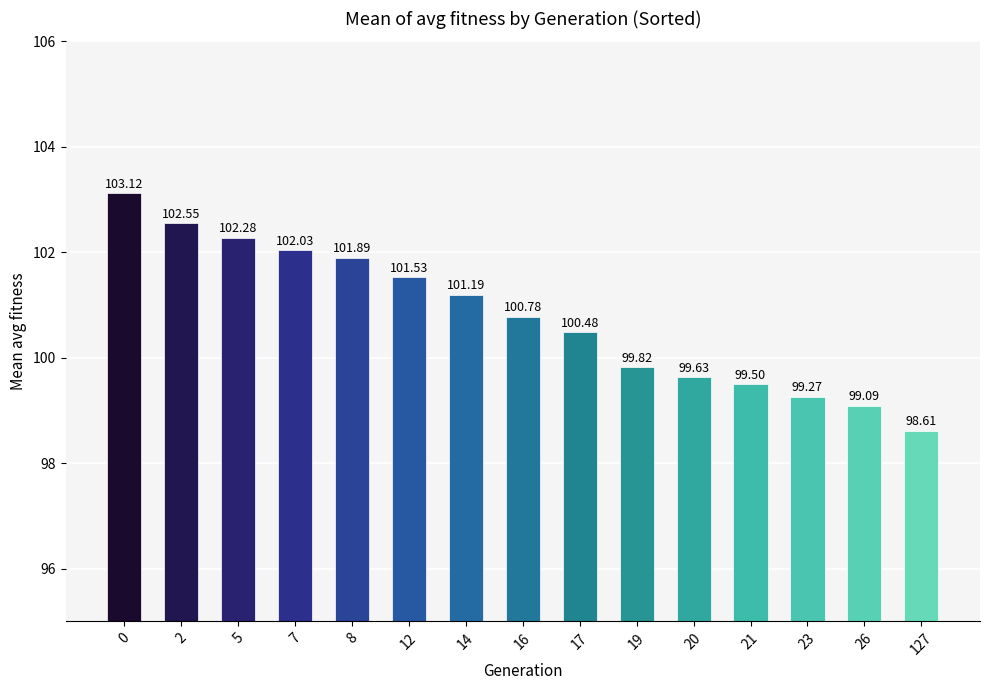

List the labels in order of value, largest first.

0, 2, 5, 7, 8, 12, 14, 16, 17, 19, 20, 21, 23, 26, 127